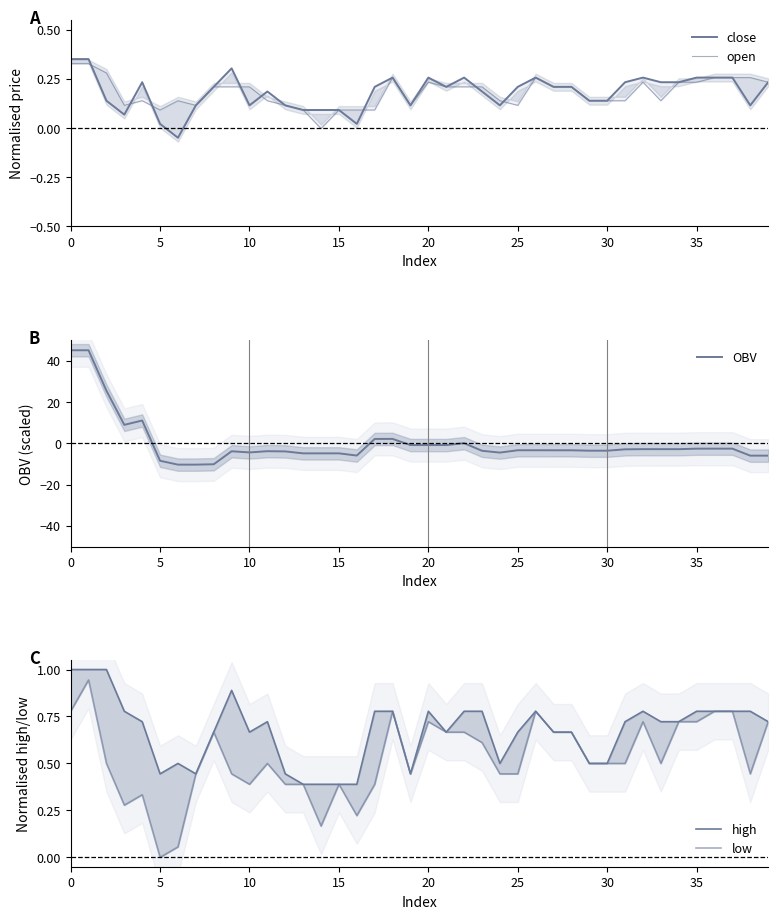

What is the highest value of the OBV series?

45.0